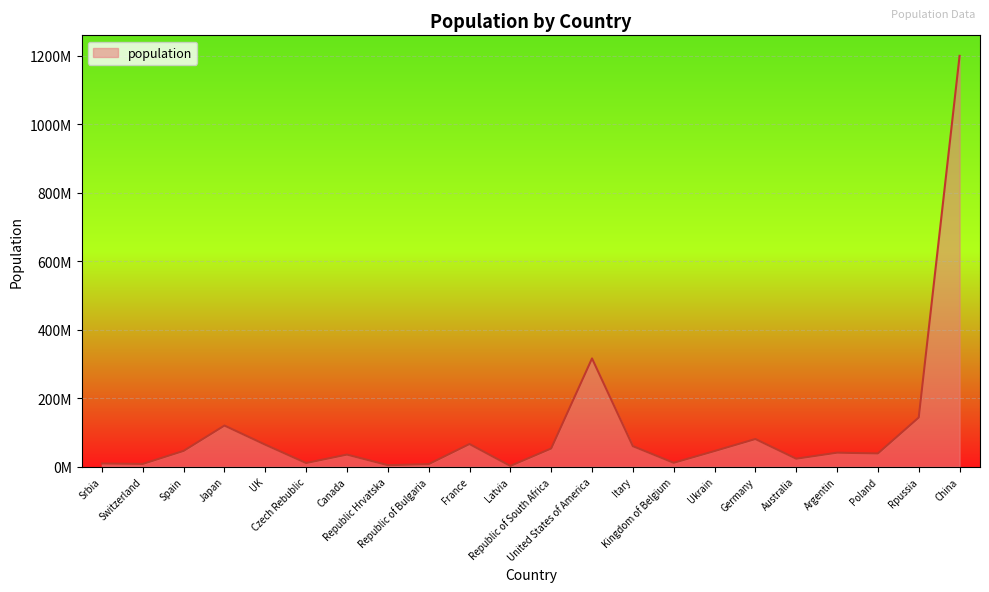

What position from the right is Japan?

19